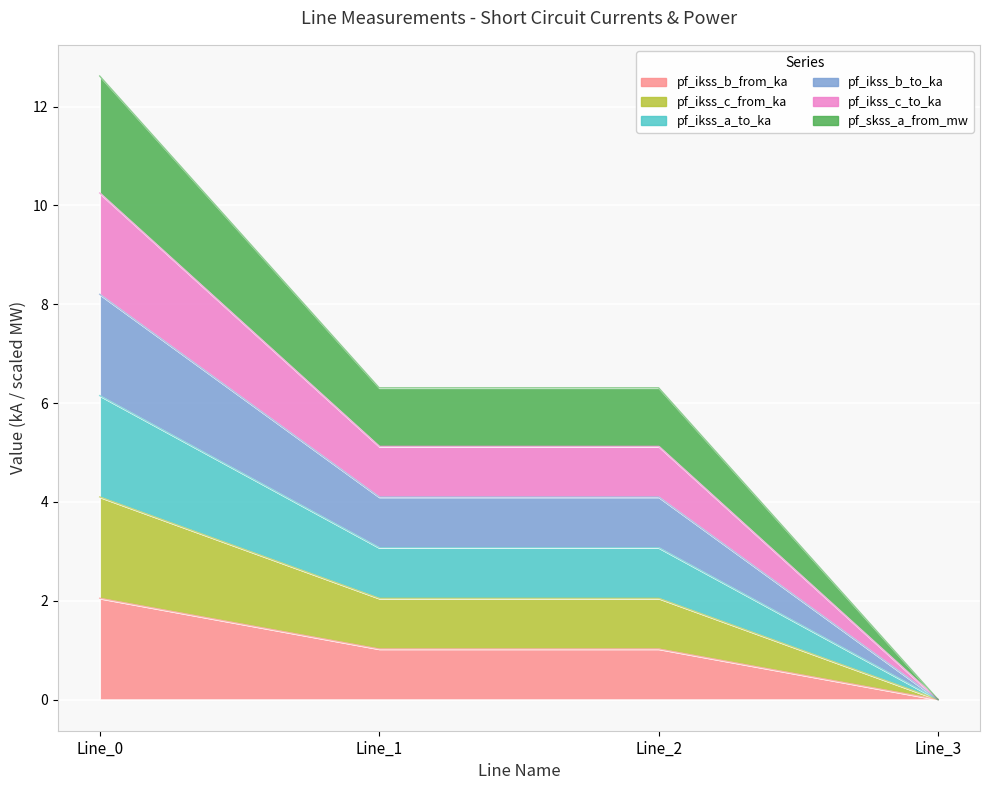

Rank the categories by pf_ikss_c_from_ka value from highest to lowest.

Line_0, Line_1, Line_2, Line_3